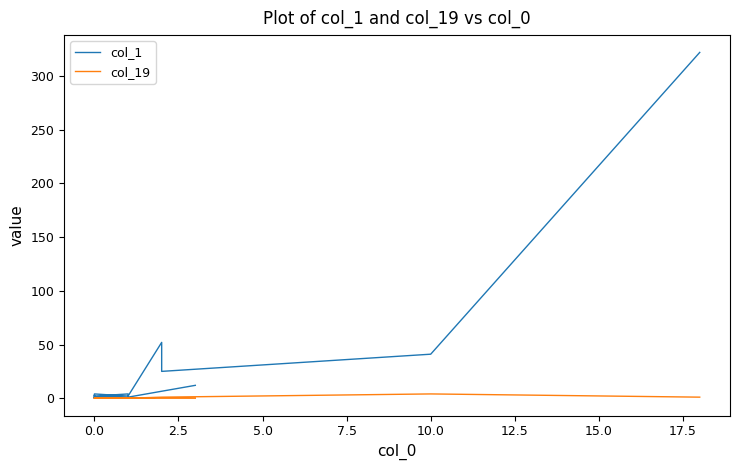

In col_1, how many points are lower than both neighbors (excluding endpoints)?

5